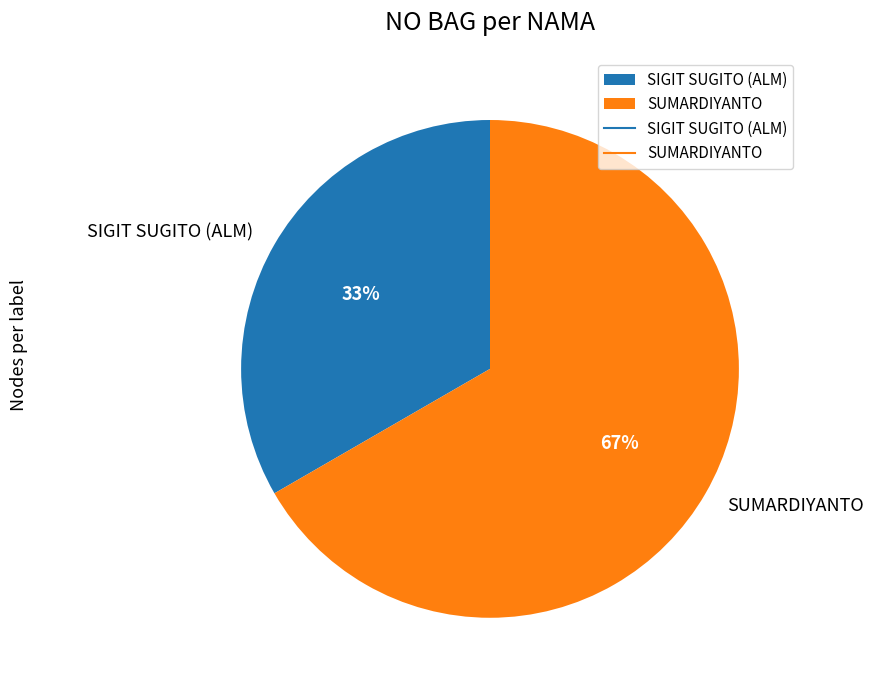

Is SIGIT SUGITO (ALM) the majority of the pie?

No